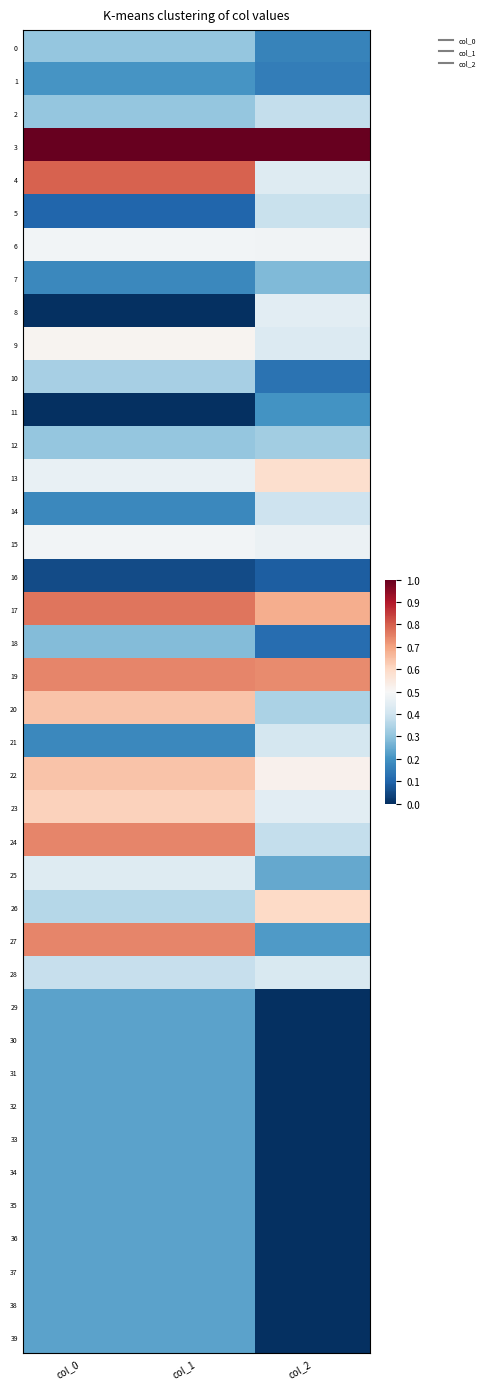

Which series has the largest total across all categories?

3